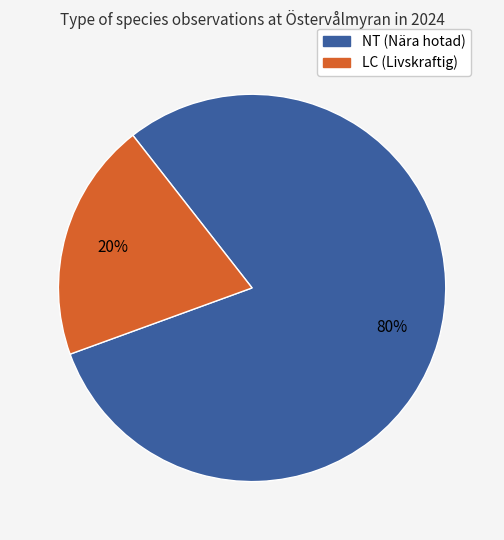

To the nearest percent, what is the average slice percentage?

50%